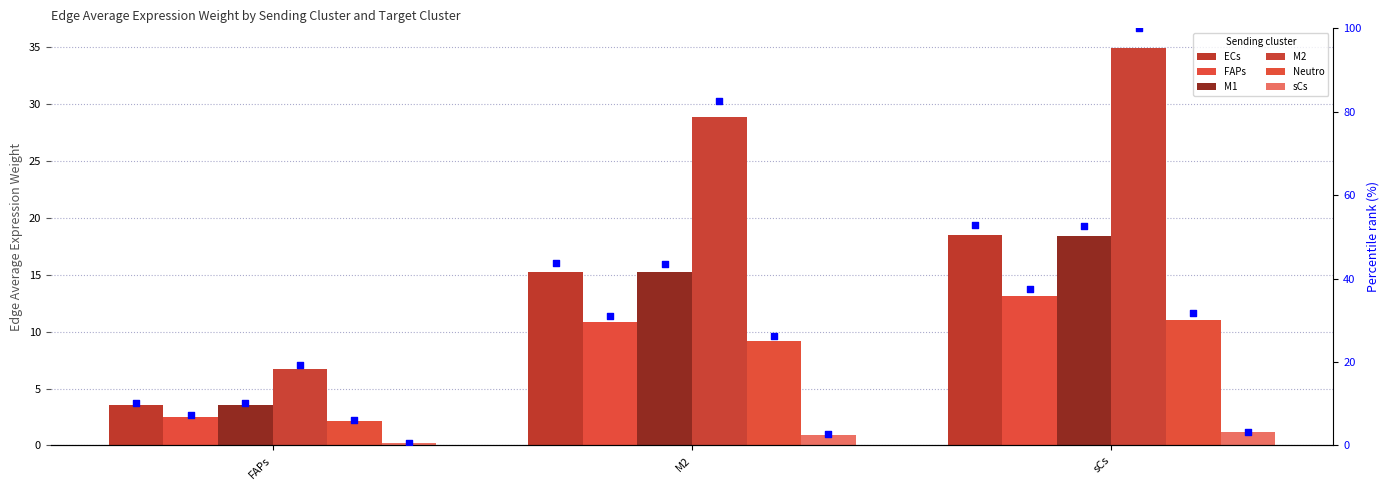

What are all the series names shown in the legend?

ECs, FAPs, M1, M2, Neutro, sCs